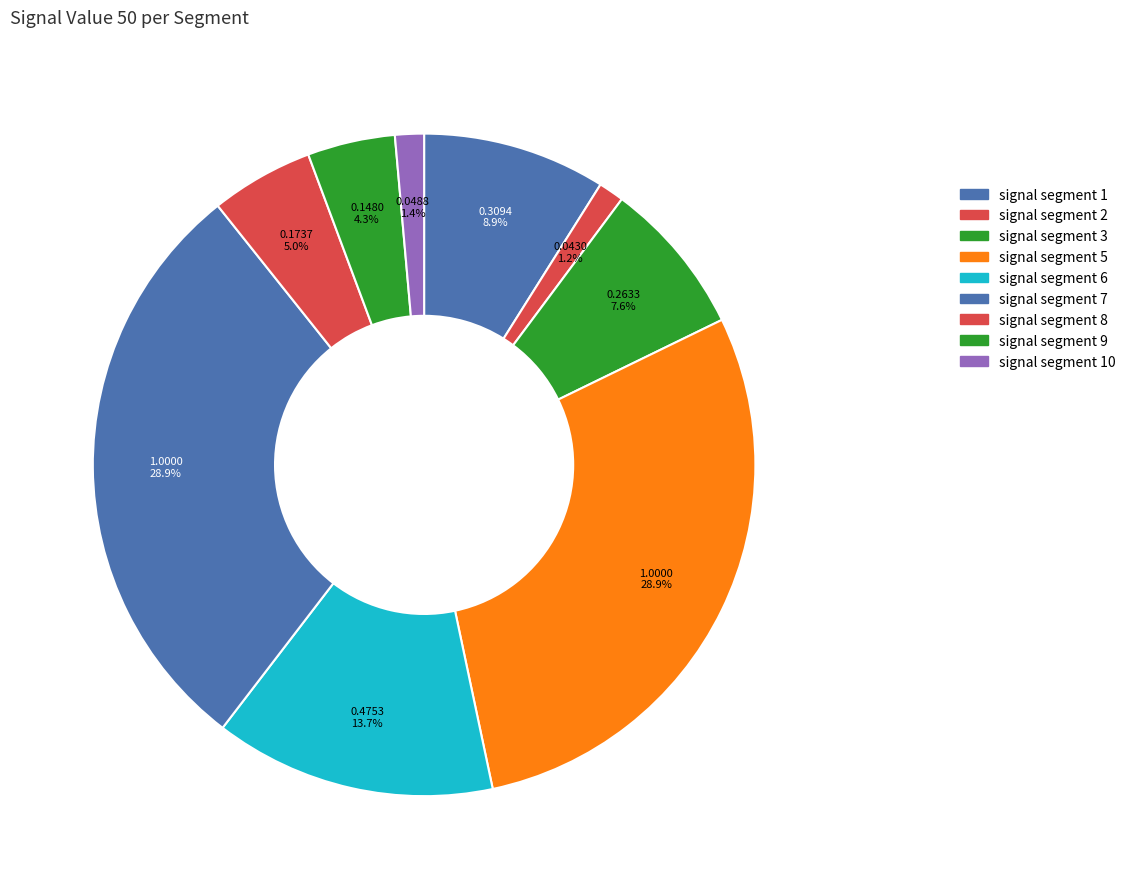

Count the number of slices in the pie.

9